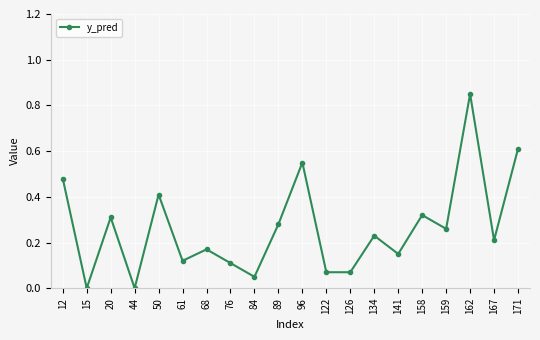

The chart shows a value of 0.4 at 134. True or false?

False